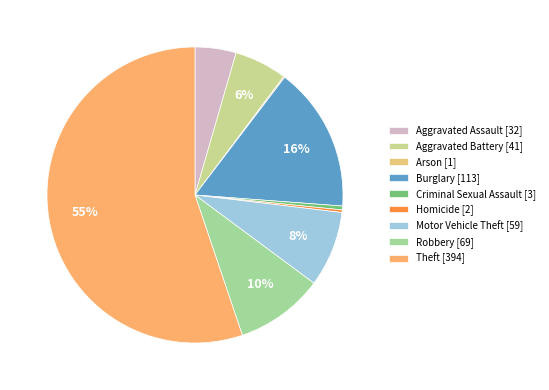

Is there a majority slice in this chart?

Yes